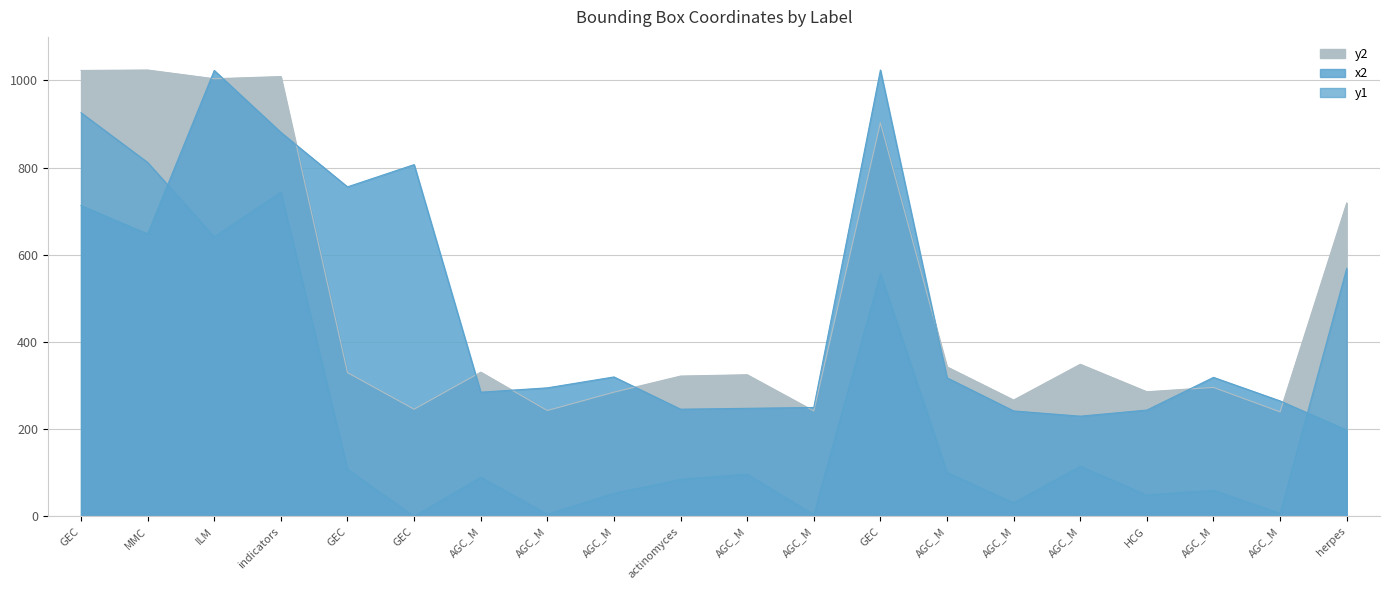

How many data points in y2 are above 330?

9